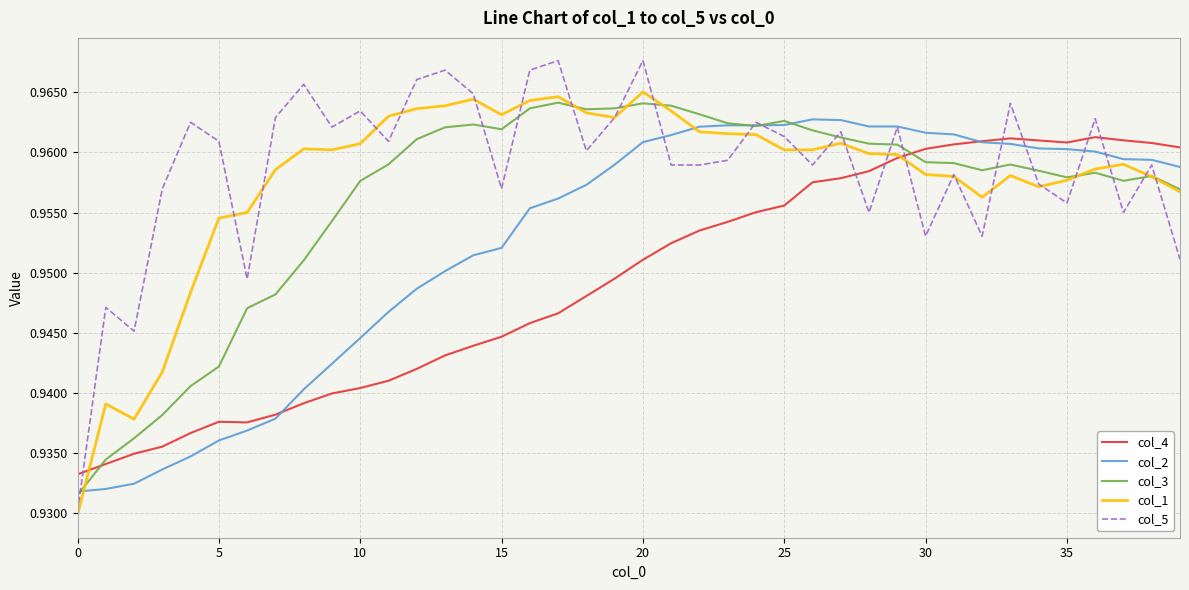

Which series has the widest spread of values?

col_5